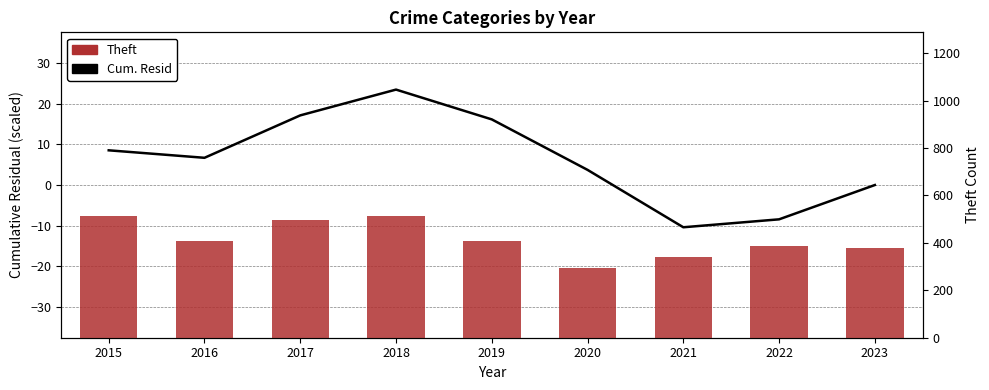

Which series has the largest total across all categories?

Theft